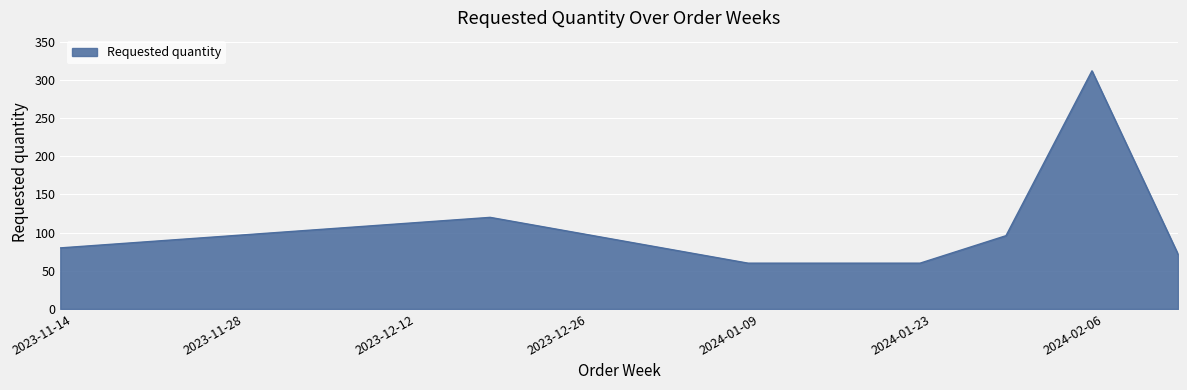

How many interior local peaks (higher than both neighbors) does the data have?

2